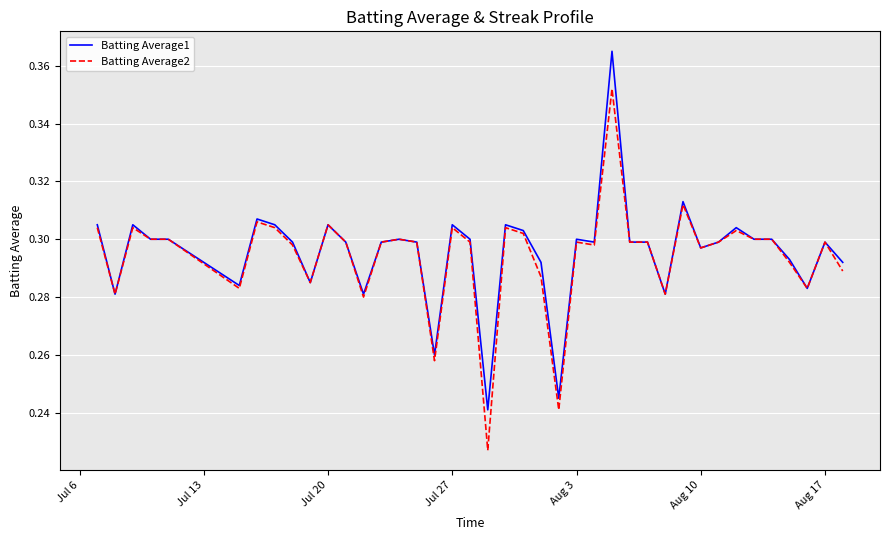

True or false: Batting Average1 has more than 2 points higher than both neighbors.

True